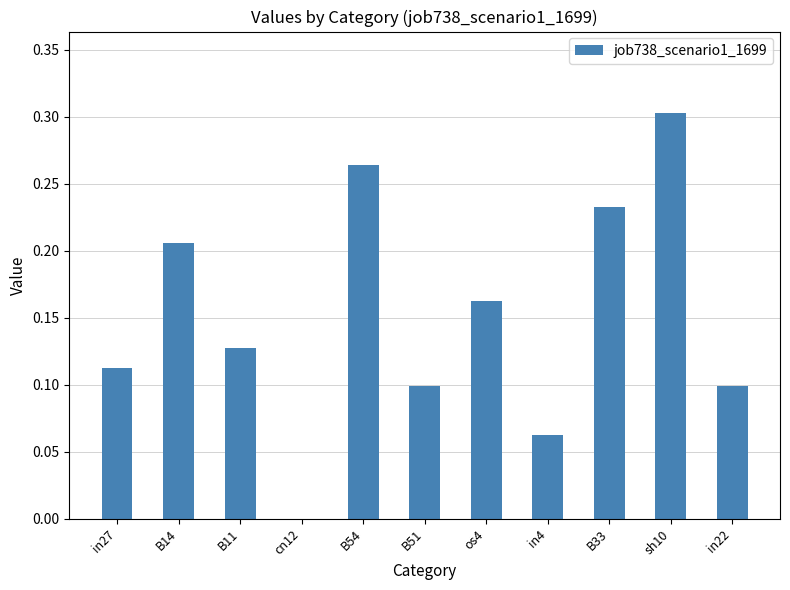

Are the bars horizontal?

No